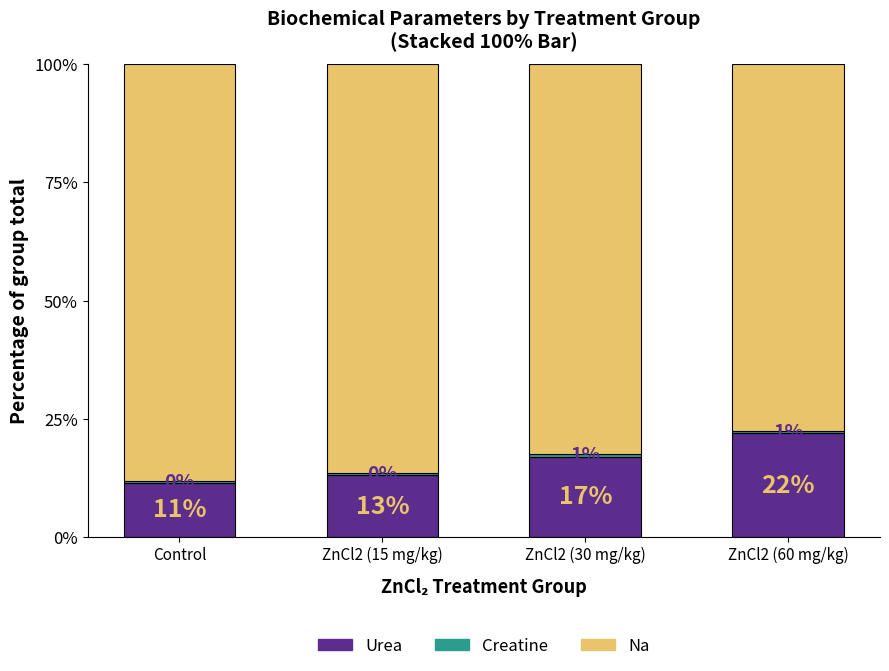

How many bars are there in total?

4